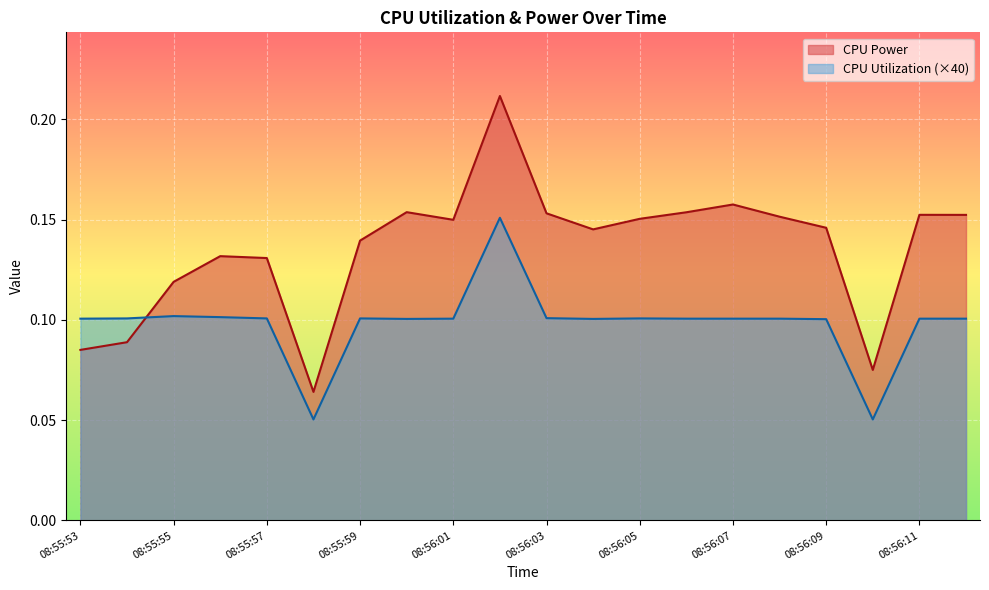

Rank the series by their maximum value, from highest to lowest.

CPU Power, CPU Utilization (×40)